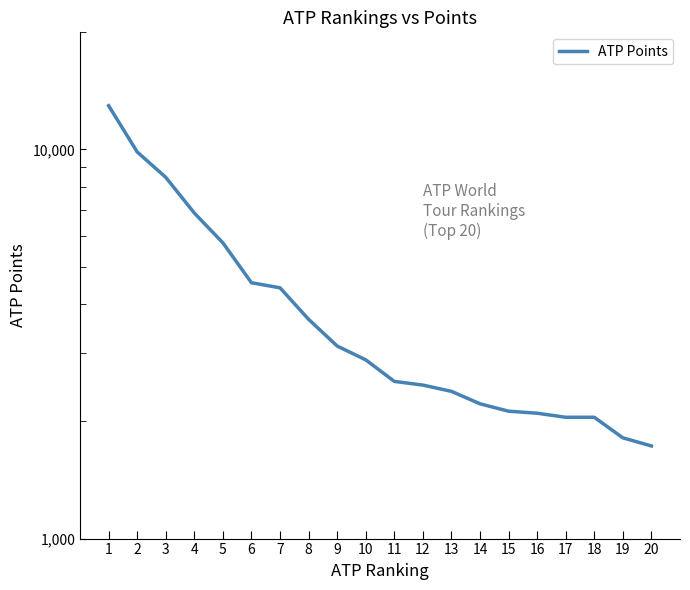

True or false: the data shows 5372 at 8.

False